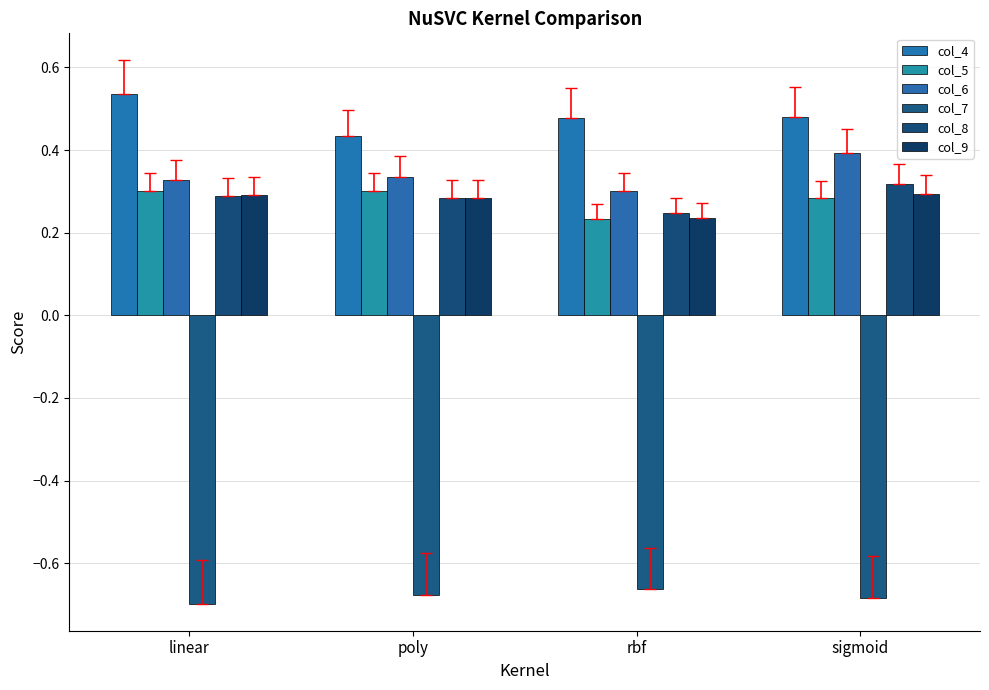

How many series are shown in this chart?

6